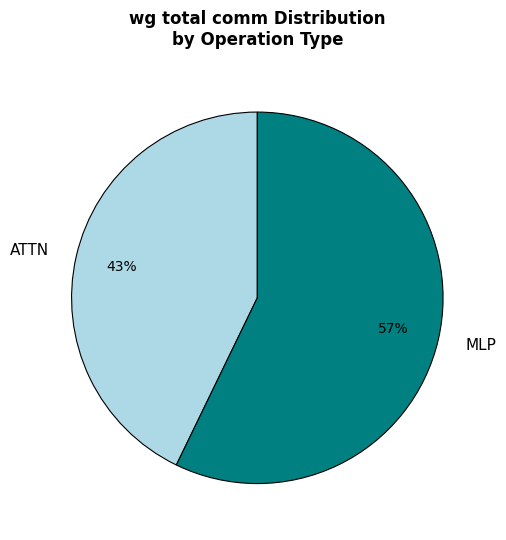

Rank the categories by value from lowest to highest.

ATTN, MLP